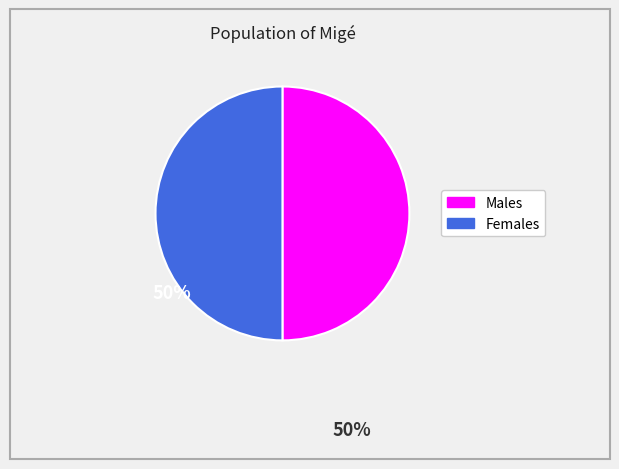

Approximately how many times larger is the value at Males compared to Females?

1.0